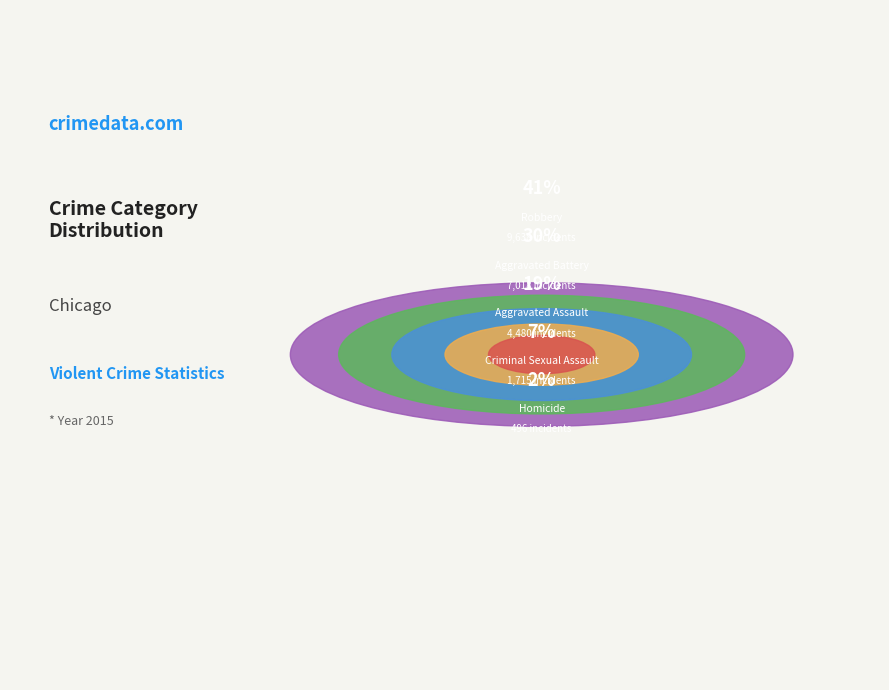

What is the smallest slice in the pie chart?

Homicide